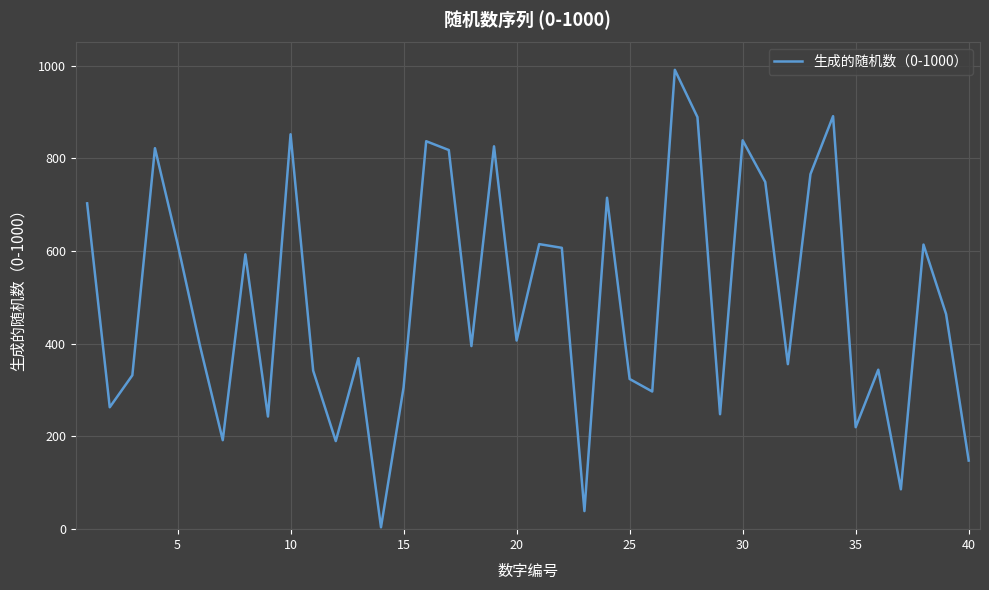

What is the difference between the maximum and minimum values?

987